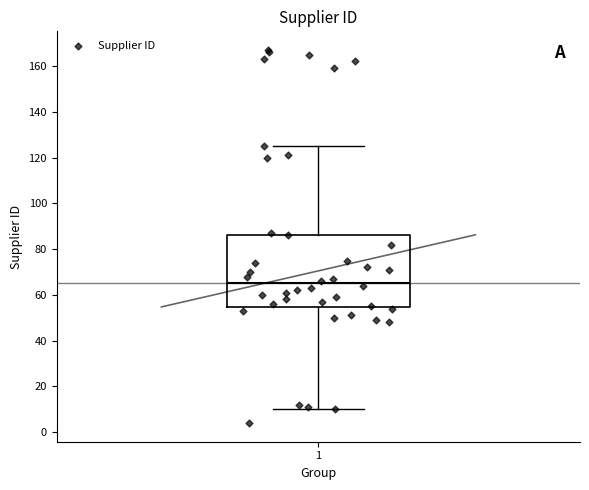

Read this box plot against the y-axis: the position of the median line, the range covered by the box, and the ends of both whiskers. The values are not printed on the chart, so give them approximately, as read against the axis.

median 66, box 54 to 86, whiskers 10 to 126